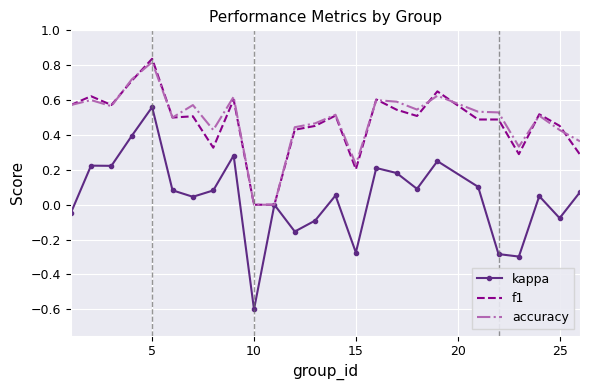

Count the number of data series in this chart.

3